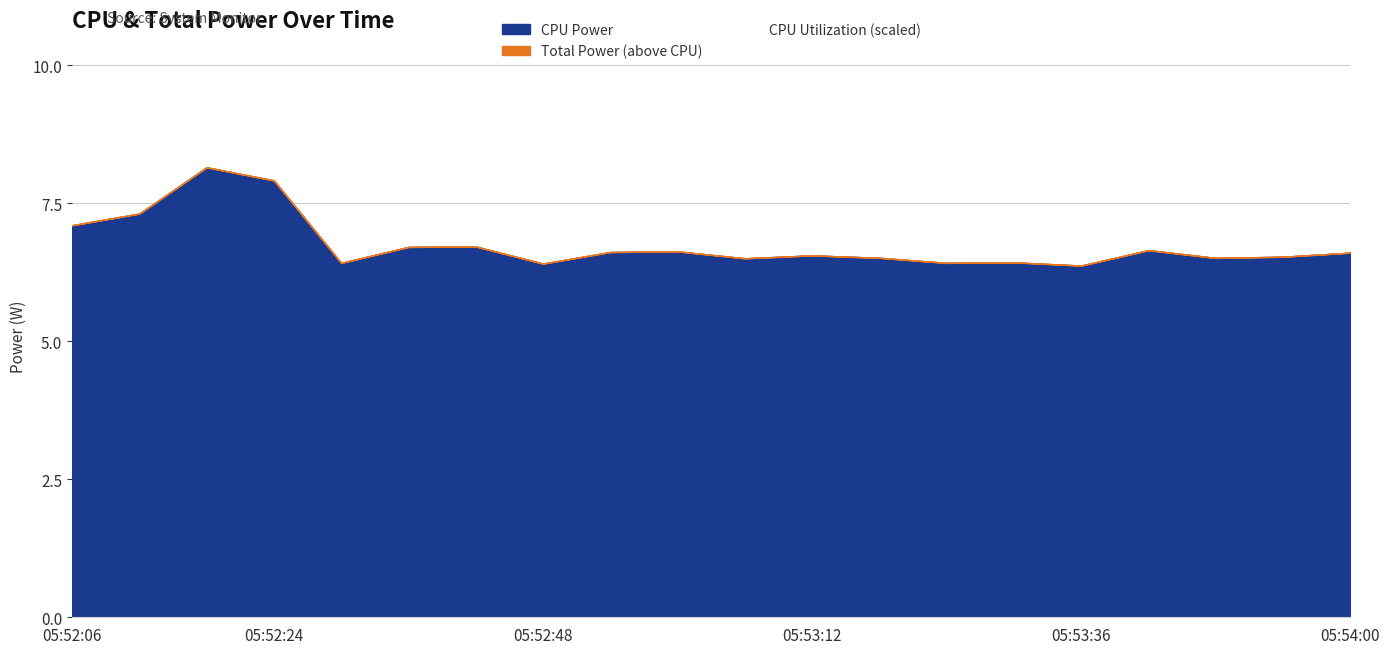

How many interior local valleys does the Total Power series have?

6